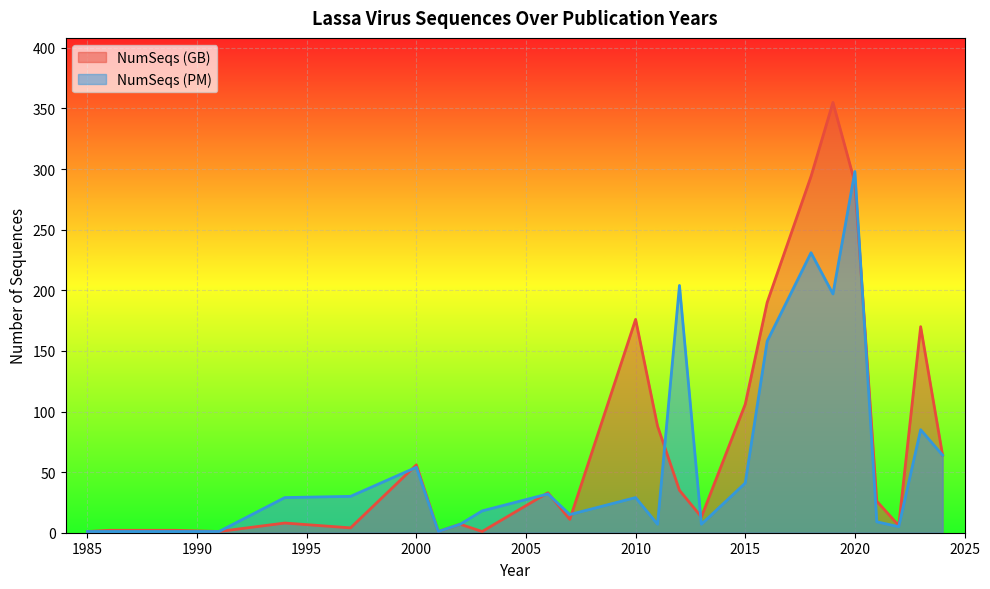

Is it true that NumSeqs (PM) equals 29 at 2010?

True